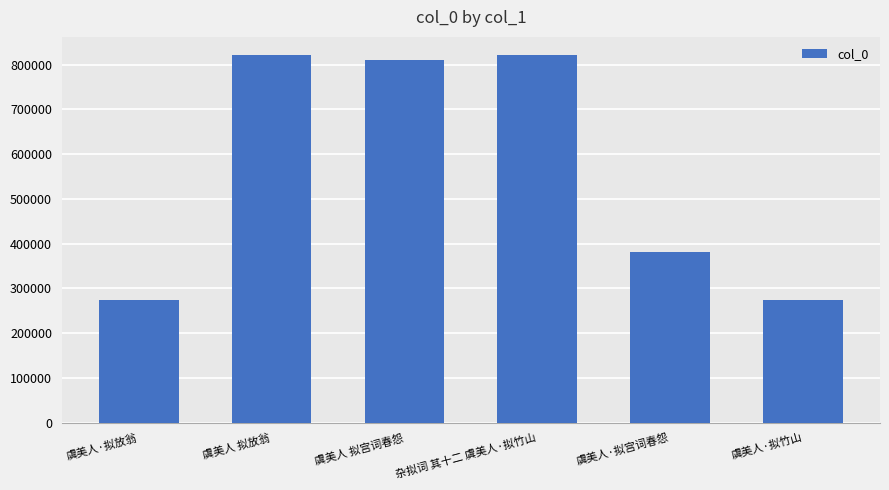

True or false: the data shows 372219 at 虞美人·拟竹山.

False